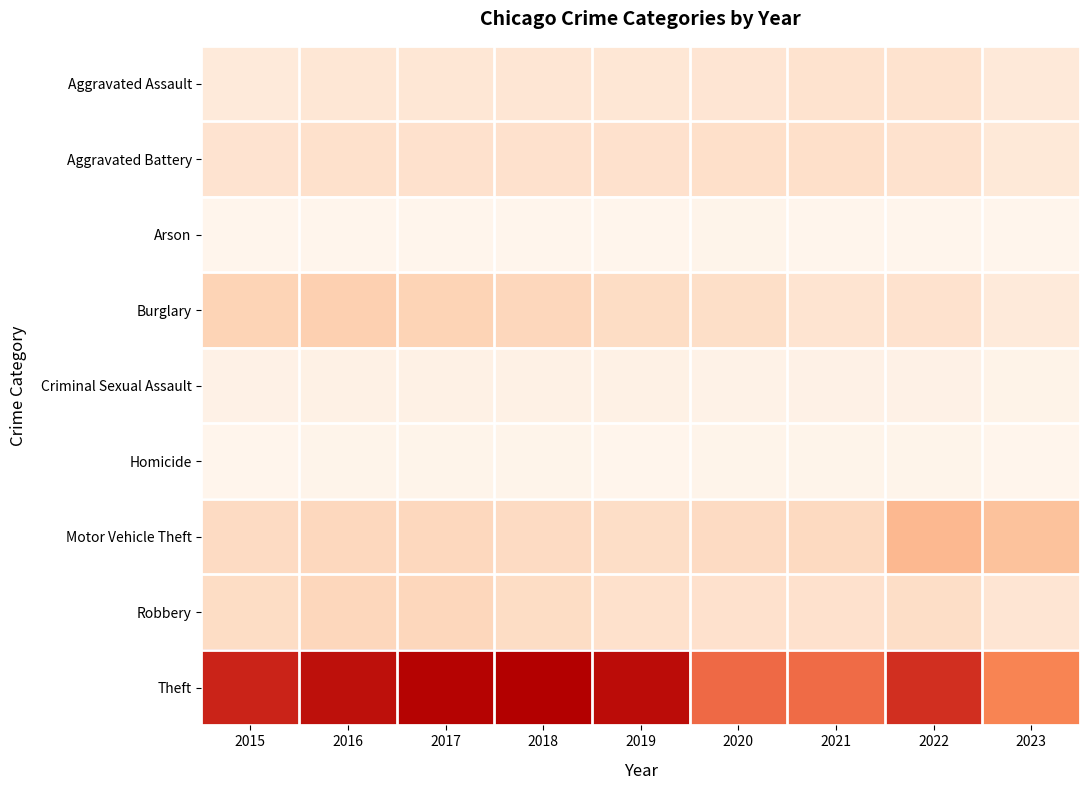

At which category is the sum across all series the highest?

2017